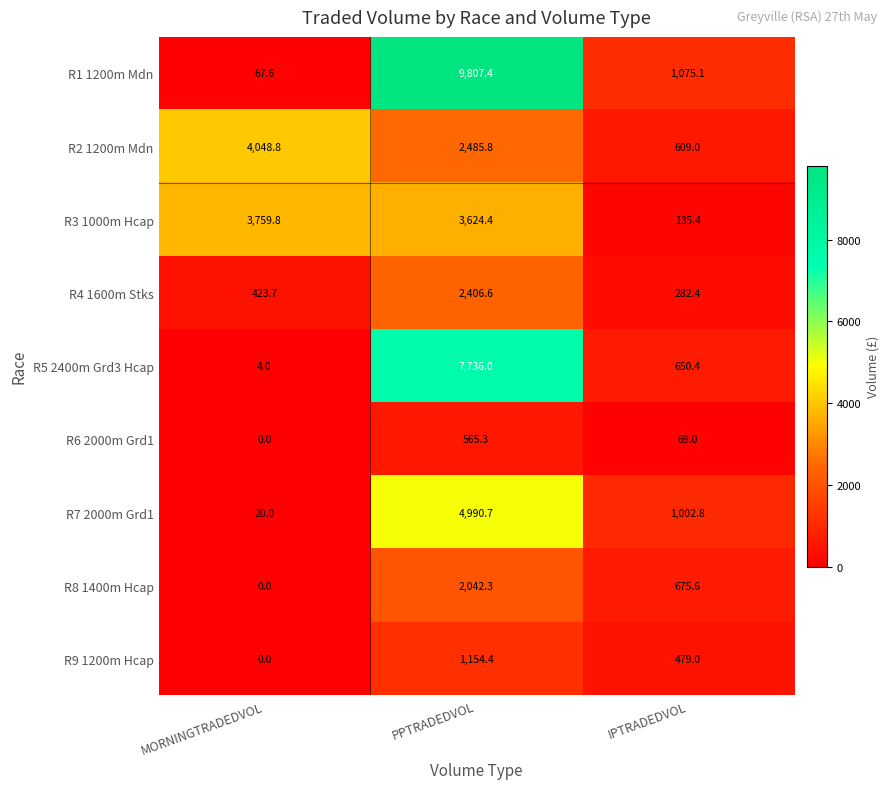

What is the sum of all R5 2400m Grd3 Hcap values?

8390.4